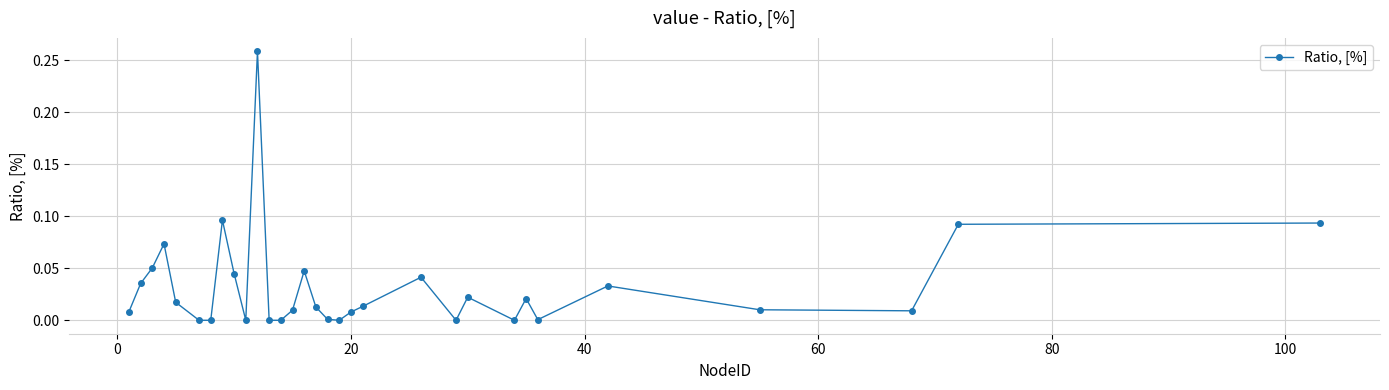

What is the sum of all values?

1.0